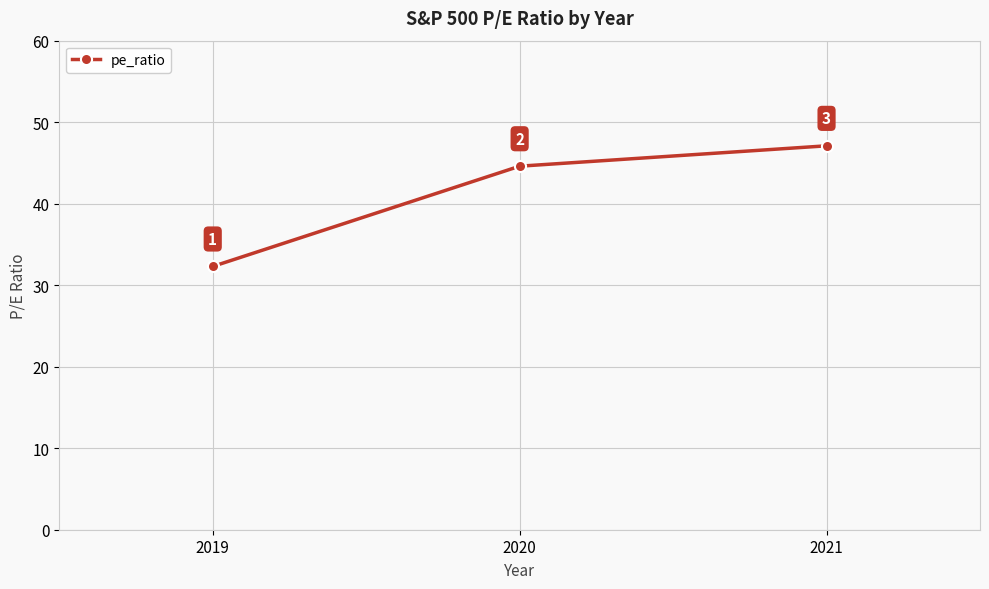

What is the value of the 3rd point from the left?

47.1